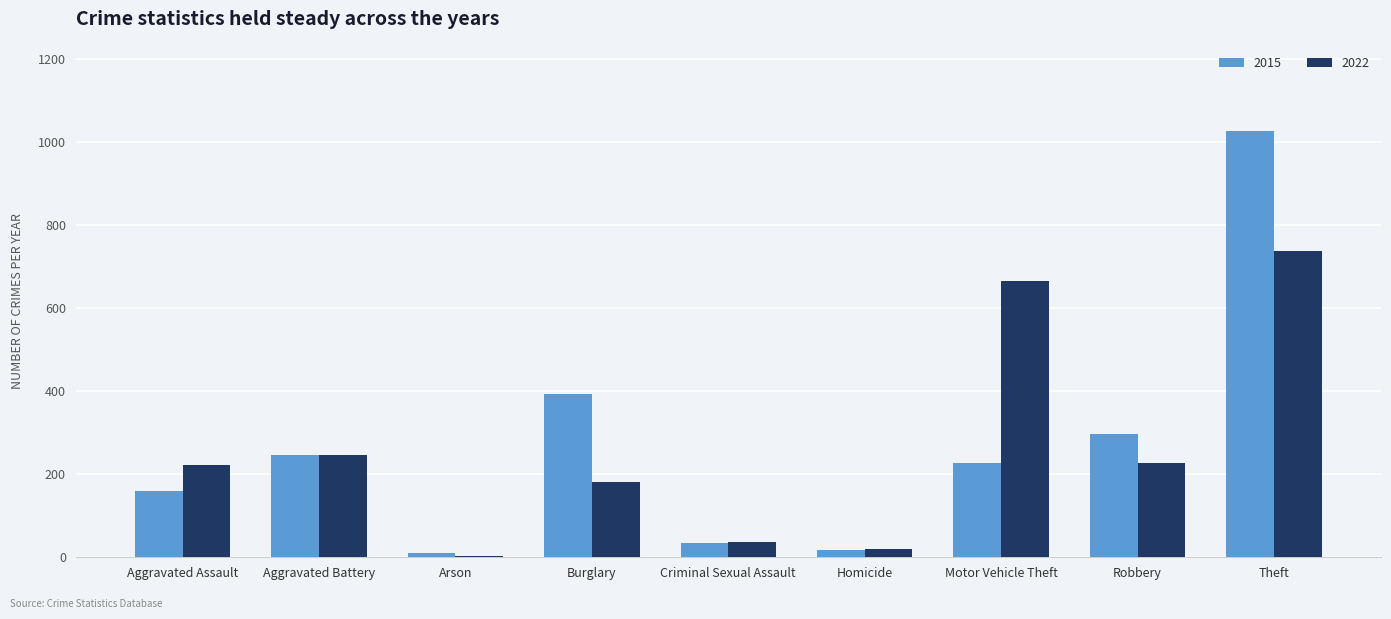

At which label is 2015 closest to 519?

Burglary